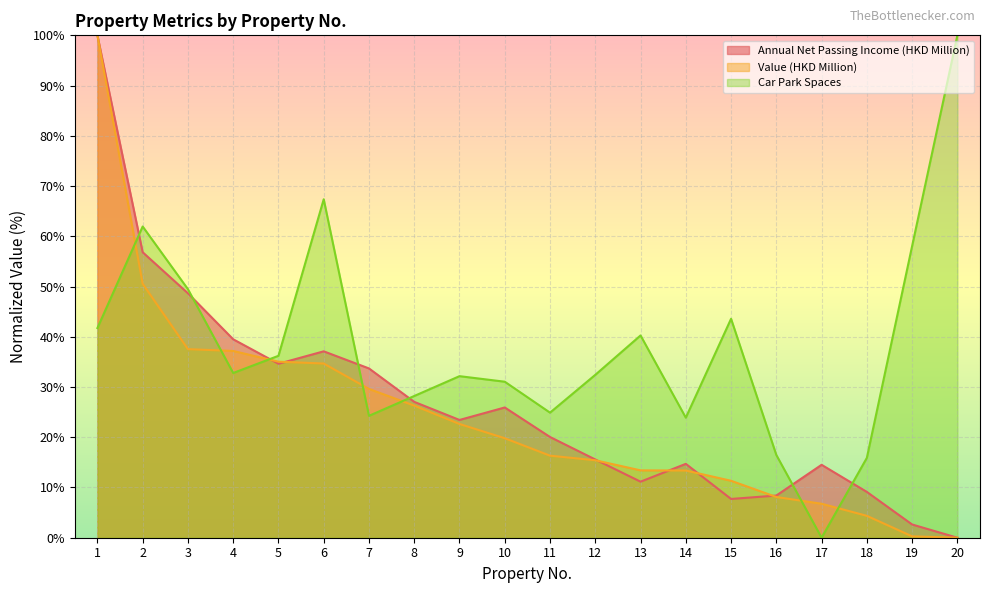

What is the difference between the highest and lowest values at 6?

32.7